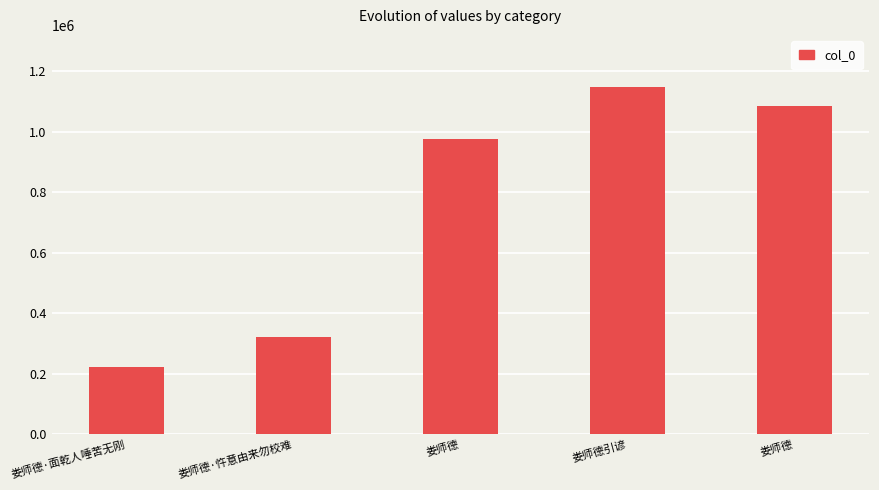

Rank the categories by value from lowest to highest.

娄师德·面乾人唾苦无刚, 娄师德·忤意由来勿校难, 娄师德, 娄师德, 娄师德引谚